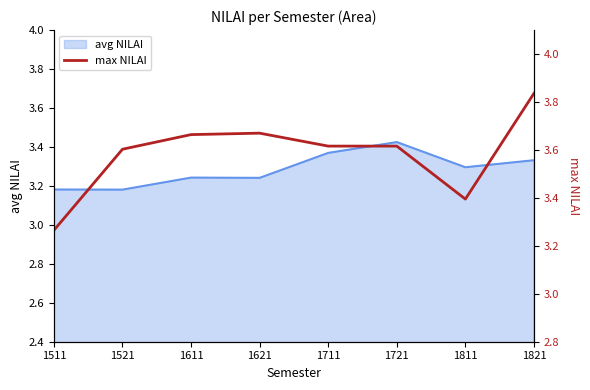

Which category has the lowest value across all series?

1511